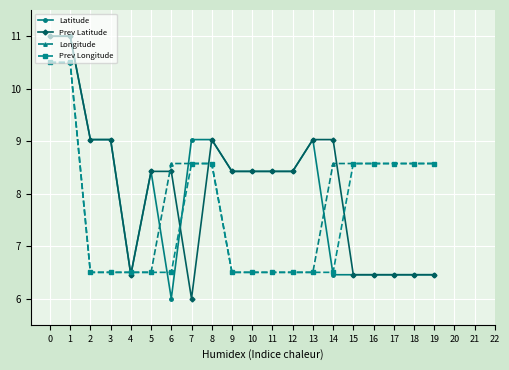

What is the total value across all series at 17?

30.1